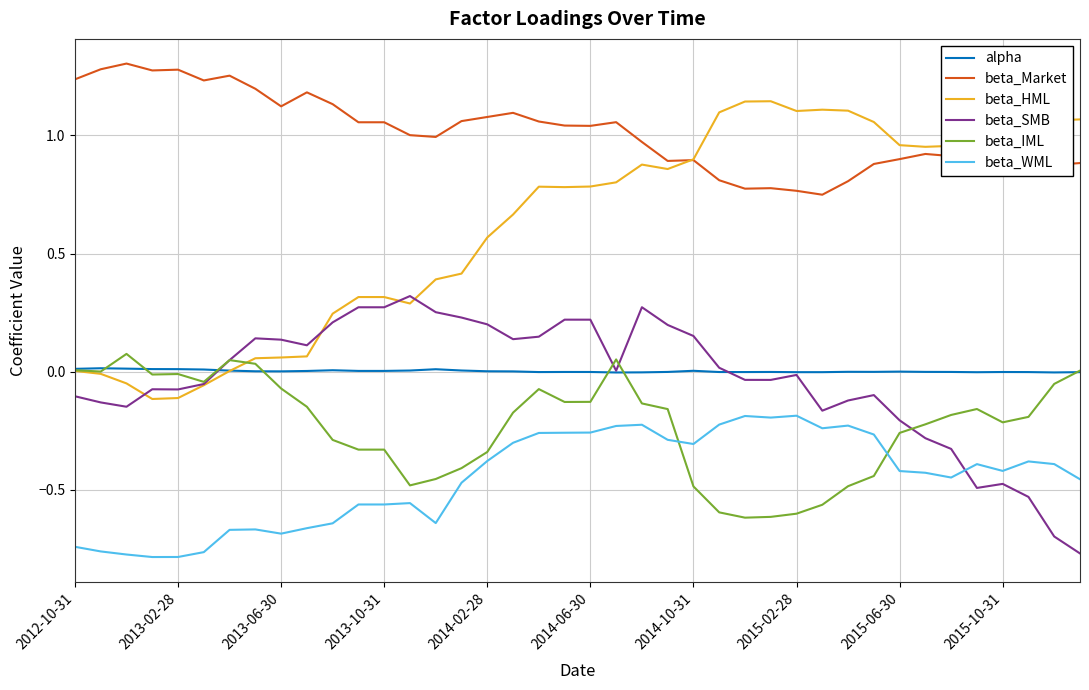

True or false: beta_WML and alpha intersect in this chart.

False